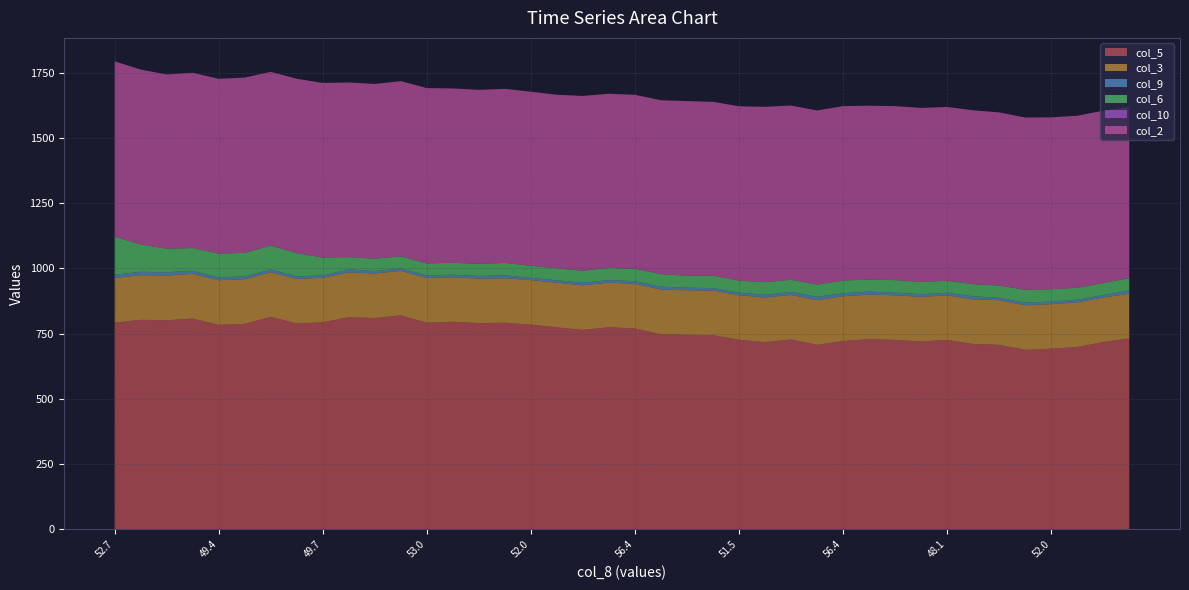

Reading left to right, transcribe all the data shown in this chart.

col_5: 791.9	802.9	801.2	807.7	783.3	787.5	814.5	789.0	793.1	813.0	809.7	819.8	791.5	795.3	790.2	791.6	784.5	773.8	764.2	774.6	769.6	747.6	745.2	744.3	726.5	717.4	727.4	707.0	721.7	728.9	726.0	719.9	726.0	710.5	706.8	687.9	692.3	699.0	717.5	732.1
col_3: 171.3	171.0	171.4	171.1	171.2	171.0	170.8	170.7	170.8	171.6	170.7	170.6	171.5	170.6	170.6	170.6	170.7	171.2	170.9	170.8	171.1	171.1	171.2	170.7	170.8	170.8	170.8	171.4	171.4	170.8	170.9	170.8	170.8	170.8	171.3	171.1	170.7	170.8	170.8	170.8
col_9: 12.3	12.9	12.5	12.2	10.7	10.5	10.3	9.6	9.1	11.2	9.3	9.1	9.9	9.6	9.9	11.1	8.4	9.1	10.0	9.9	10.1	11.3	9.5	9.4	9.7	10.6	11.2	13.0	11.6	11.1	10.1	10.2	9.6	11.6	9.2	9.8	9.8	9.9	9.5	12.3
col_6: 145.3	104.8	90.2	86.7	91.4	90.4	91.4	88.9	68.4	47.3	47.2	46.5	46.0	46.0	46.7	47.6	46.3	46.2	45.7	46.4	47.5	47.9	46.1	47.4	46.2	48.2	47.0	46.4	48.8	46.0	48.0	47.3	46.1	46.6	46.8	49.2	47.3	45.8	46.1	47.3
col_10: 0.0	0.0	0.0	0.0	0.0	0.0	0.0	0.0	0.0	0.0	0.0	0.0	0.0	0.0	0.0	0.0	0.0	0.0	0.0	0.0	0.0	0.0	0.0	0.0	0.0	0.0	0.0	0.0	0.0	0.0	0.0	0.0	0.0	0.0	0.0	0.0	0.0	0.0	0.0	0.1
col_2: 672.1	669.8	667.1	671.3	669.3	671.0	665.6	667.9	668.5	668.6	669.3	671.0	671.3	667.4	666.2	666.6	666.5	664.5	669.5	666.9	666.2	665.9	668.5	665.9	667.5	671.6	667.2	666.7	667.7	666.0	666.3	666.2	665.5	665.8	663.2	659.5	658.1	659.0	659.9	655.9